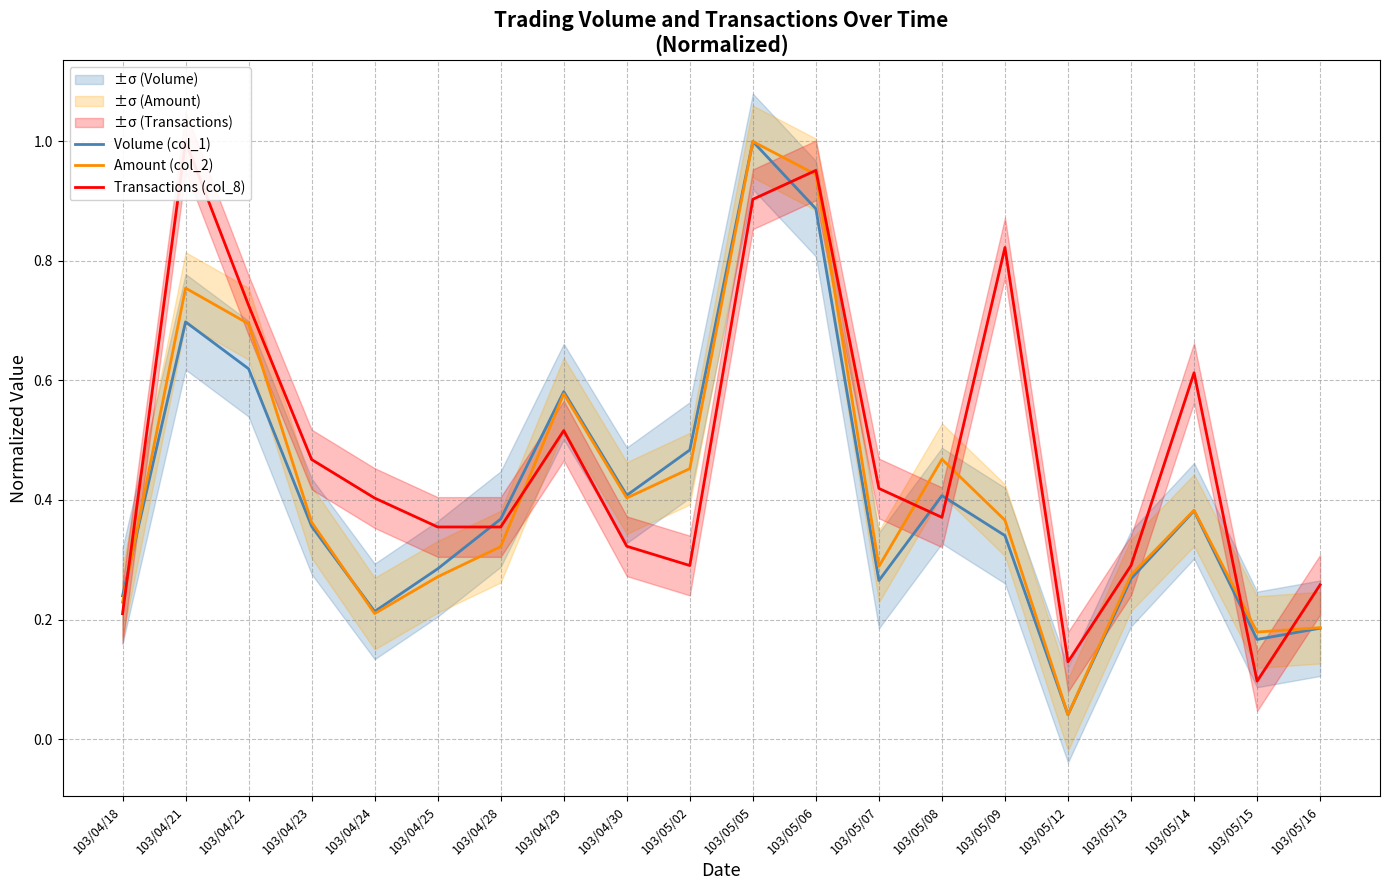

At which category is the sum across all series the highest?

103/05/05